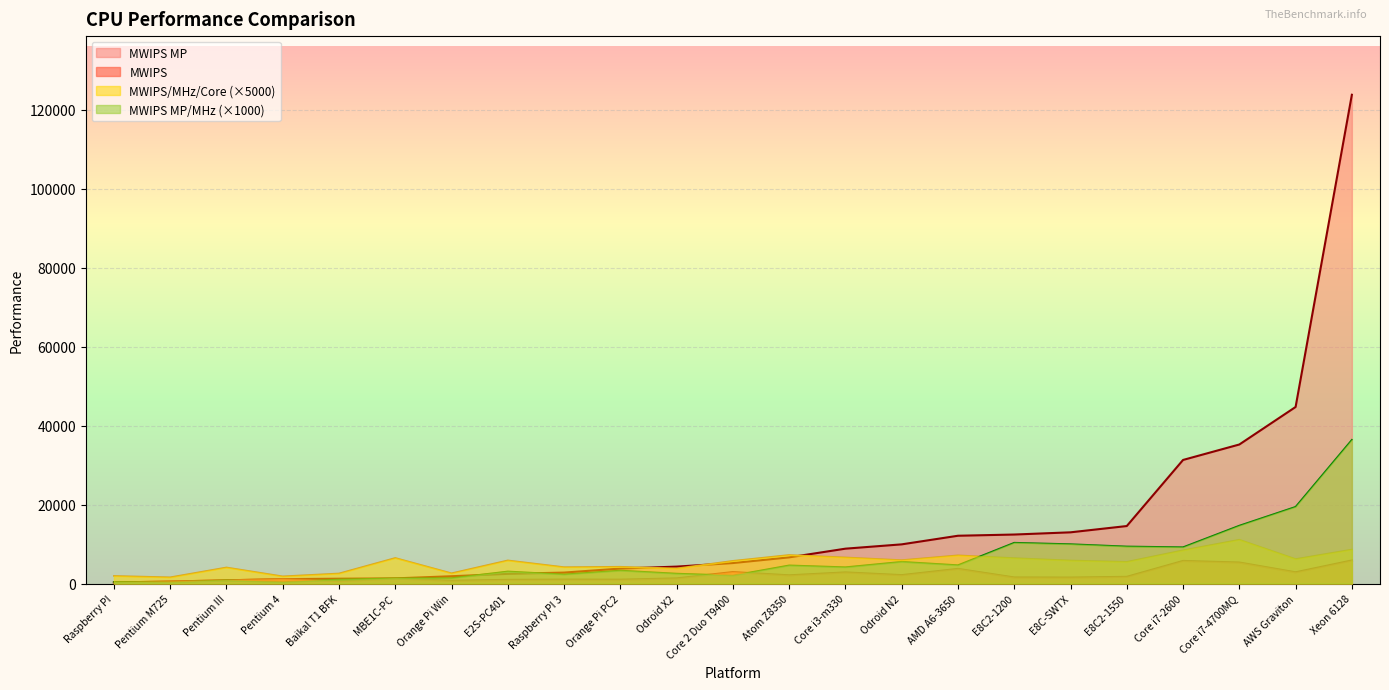

Reading left to right, extract all data points from this chart.

MWIPS: 270.5	506.9	816.0	1119.0	613.5	1277.5	700.6	938.1	997.2	980.3	1305.2	2910.3	2085.2	2825.0	2137.0	3718.2	1545.9	1517.6	1703.8	5729.5	5326.9	2851.8	5850.4
MWIPS MP: 270.5	506.9	816.0	1119.0	1227.0	1312.0	1854.0	2455.0	2779.8	3798.0	4291.0	5195.0	6636.0	8837.0	9931.0	12113.0	12420.0	12980.0	14571.9	31319.0	35234.0	44741.0	123854.0
MWIPS/MHz/Core: 1930.0	1585.0	4080.0	1825.0	2555.0	6485.0	2605.0	5865.0	4155.0	4255.0	3840.0	5750.0	7240.0	6620.0	5935.0	7150.0	6440.0	5835.0	5495.0	8425.0	11100.0	6200.0	8605.0
MWIPS MP/MHz: 386.0	317.0	816.0	365.0	1023.0	1332.0	1379.0	3069.0	2317.0	3297.0	2524.0	2053.0	4608.0	4143.0	5517.0	4659.0	10350.0	9985.0	9401.0	9211.0	14681.0	19453.0	36428.0